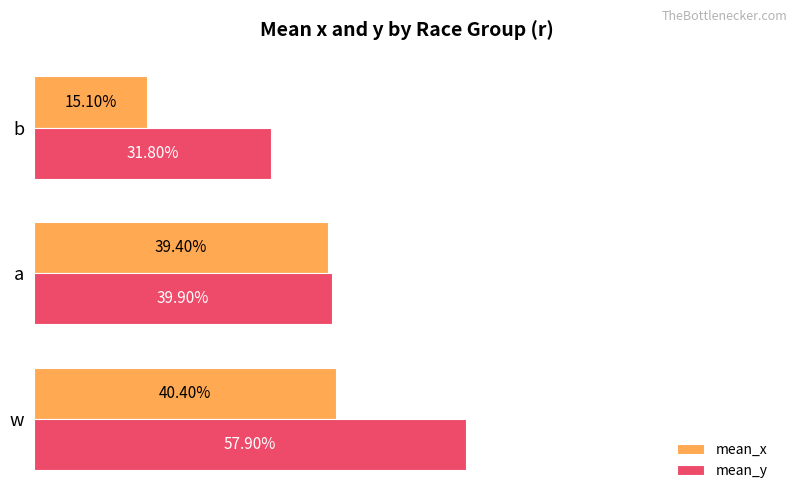

What are all the series names shown in the legend?

mean_x, mean_y